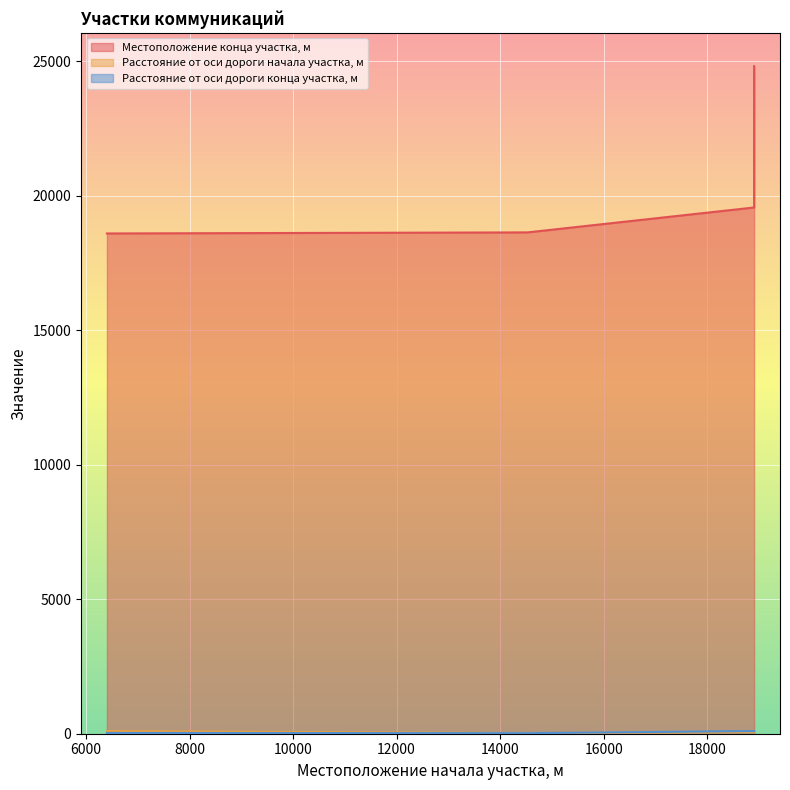

Where is Расстояние от оси дороги конца участка, м nearest to the value 60?

6405